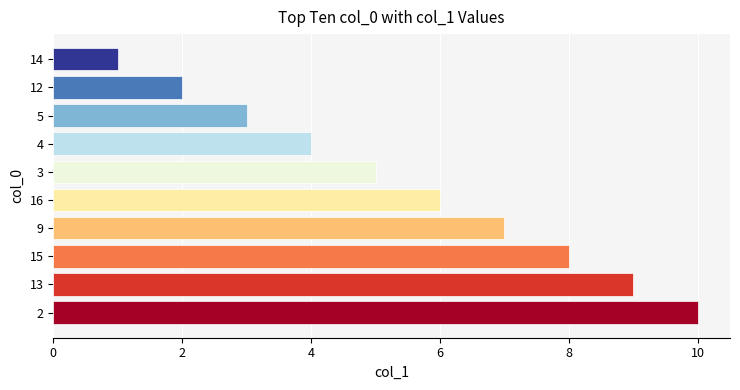

What value does the data have at 15?

8